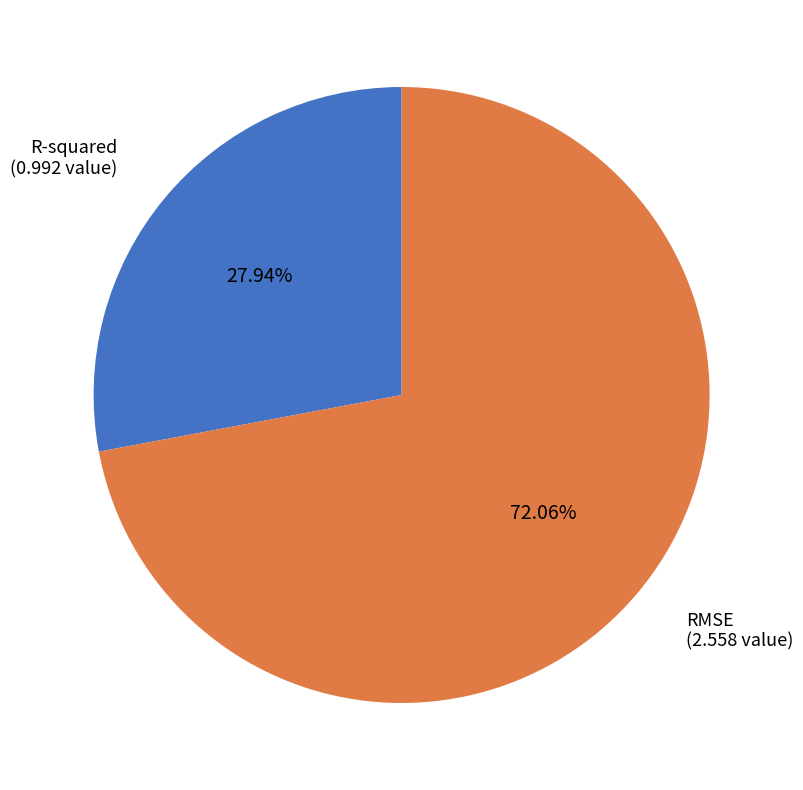

What percentage is the RMSE slice, to the nearest percent?

72%